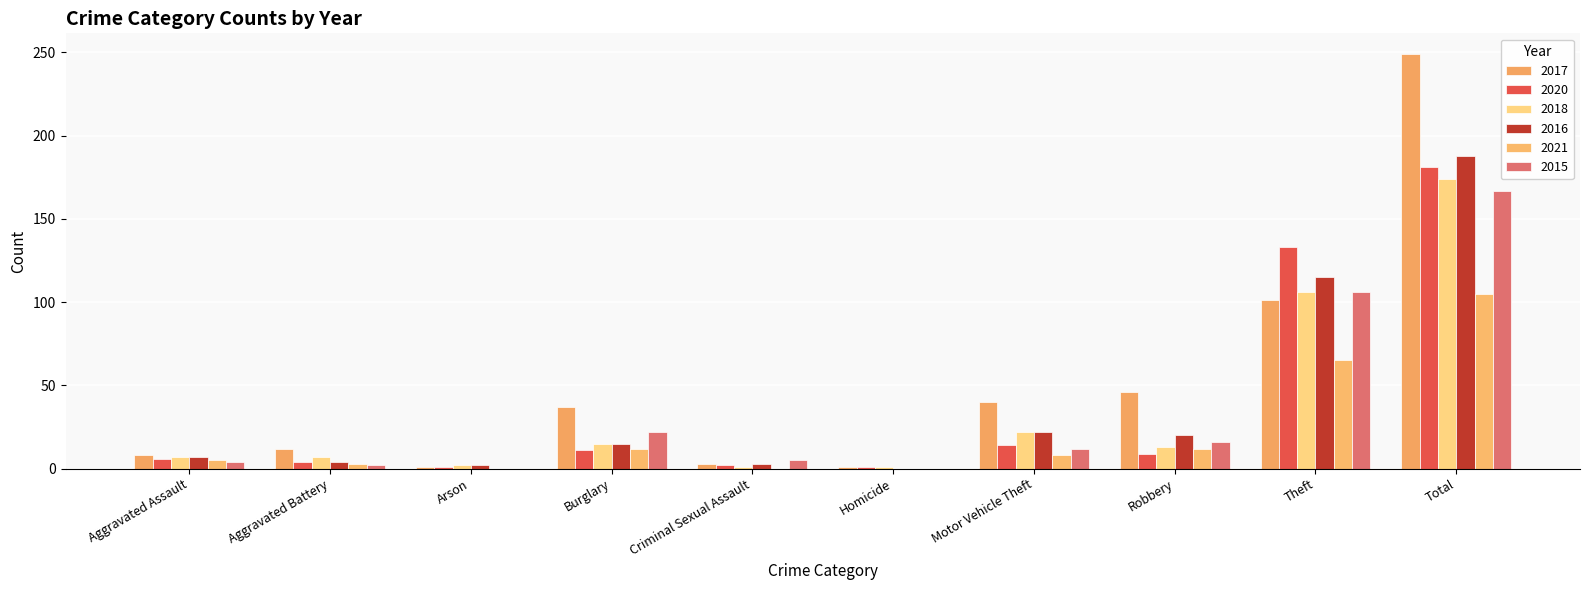

Count the number of data series in this chart.

6